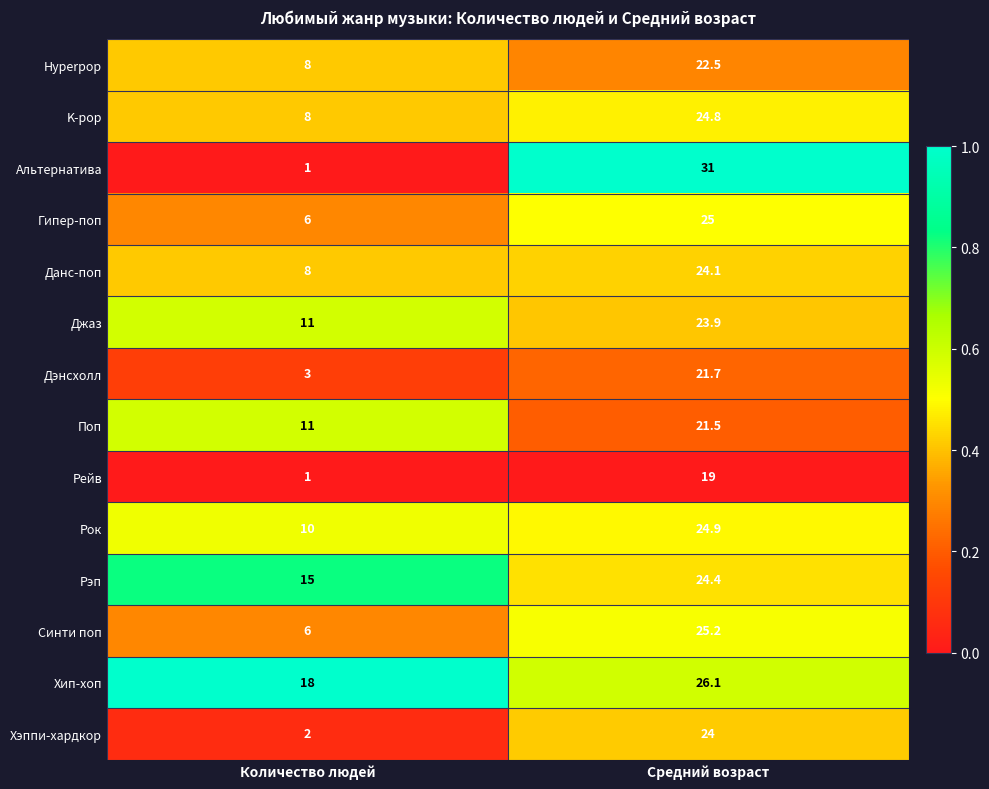

At which label does Джаз first exceed 23?

Средний возраст